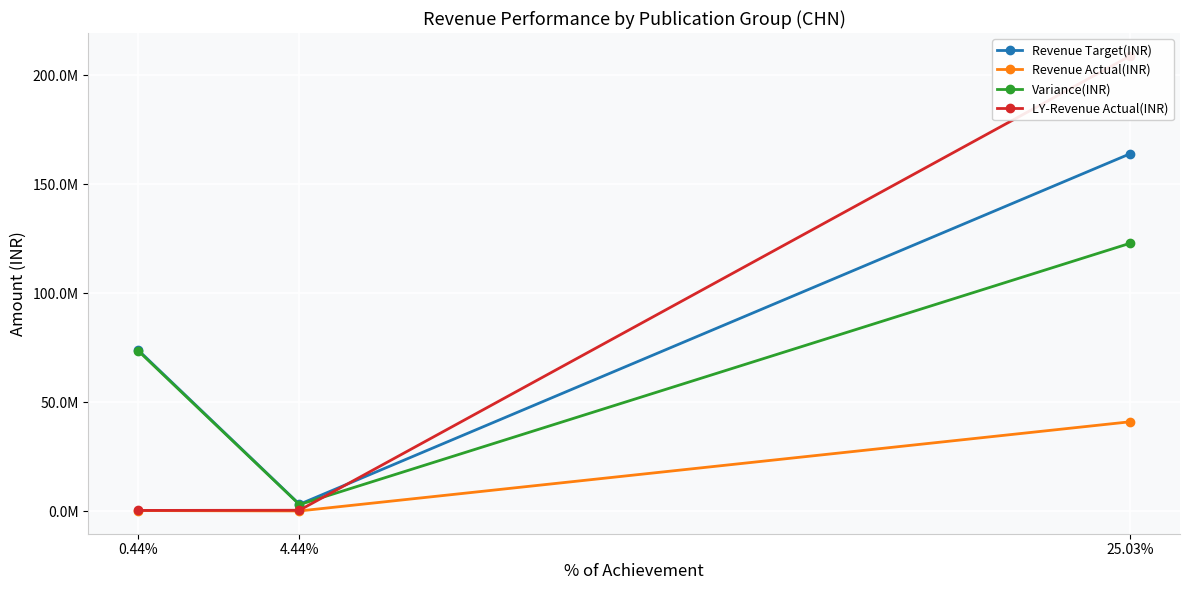

What is the sum of the Revenue Target(INR) values at 25.03% and 4.44%?

167200000.0